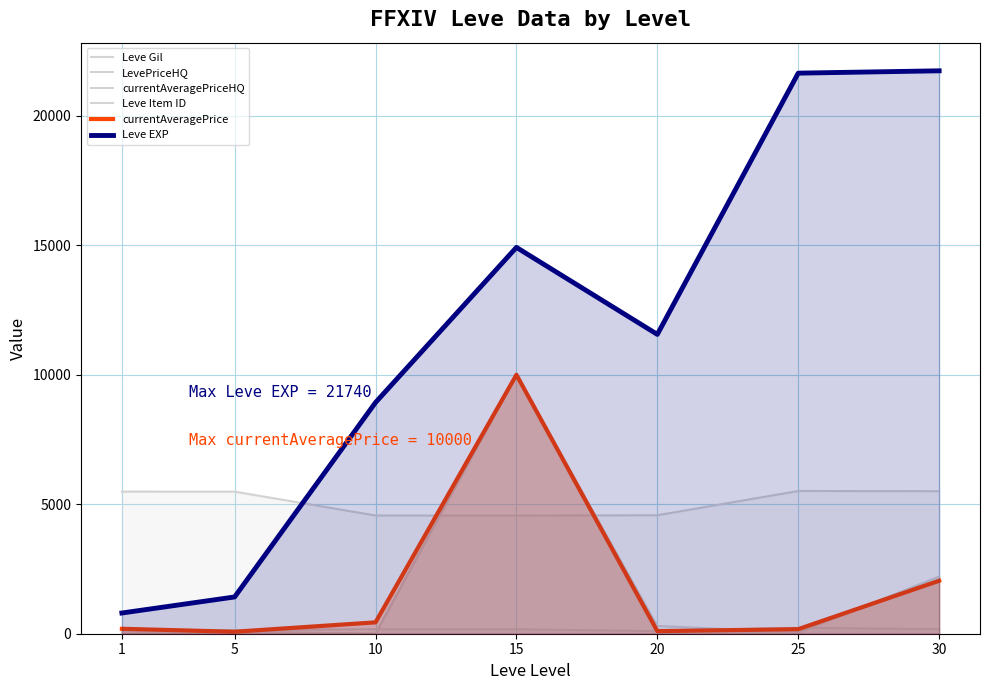

Where is the first local maximum for Leve EXP?

15